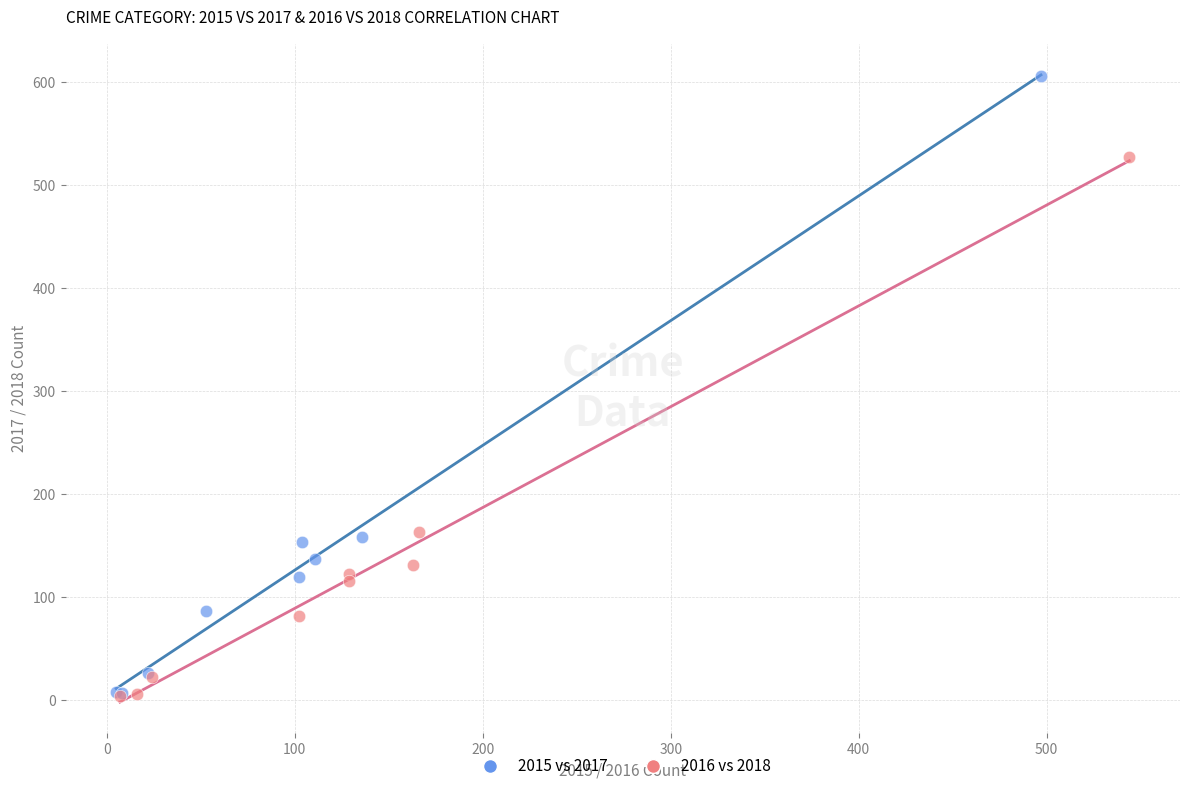

Which series has the largest Y range (max minus min)?

2015 vs 2017